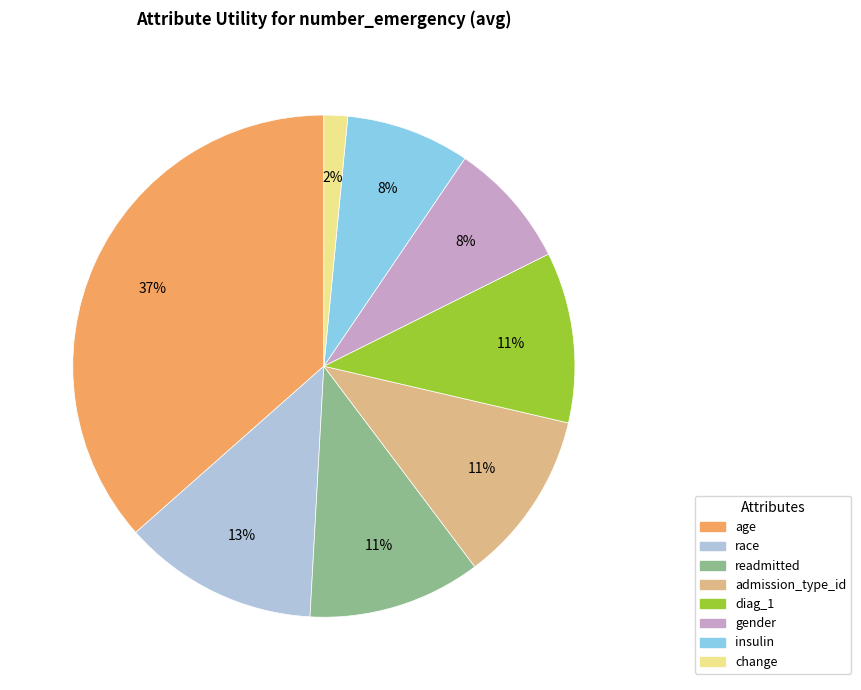

Does age represent more than half of the total?

No